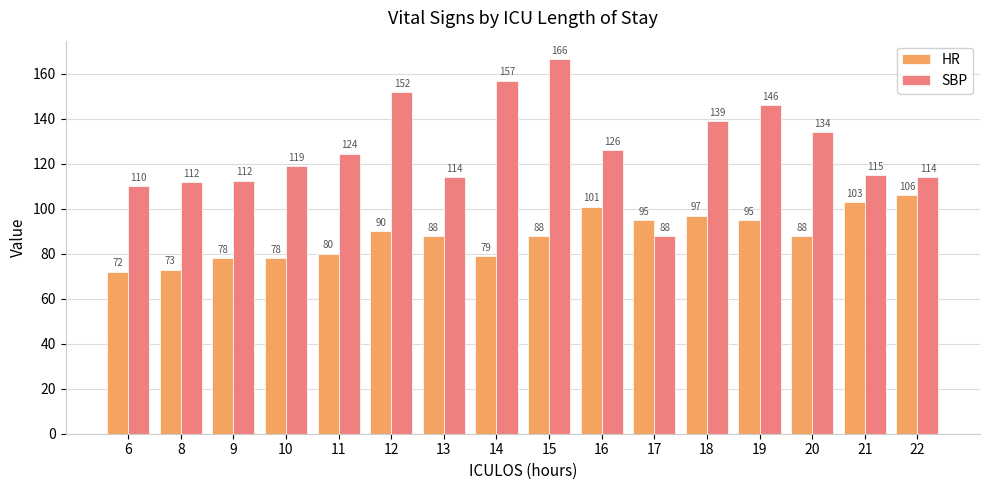

Which series has the largest total across all categories?

SBP